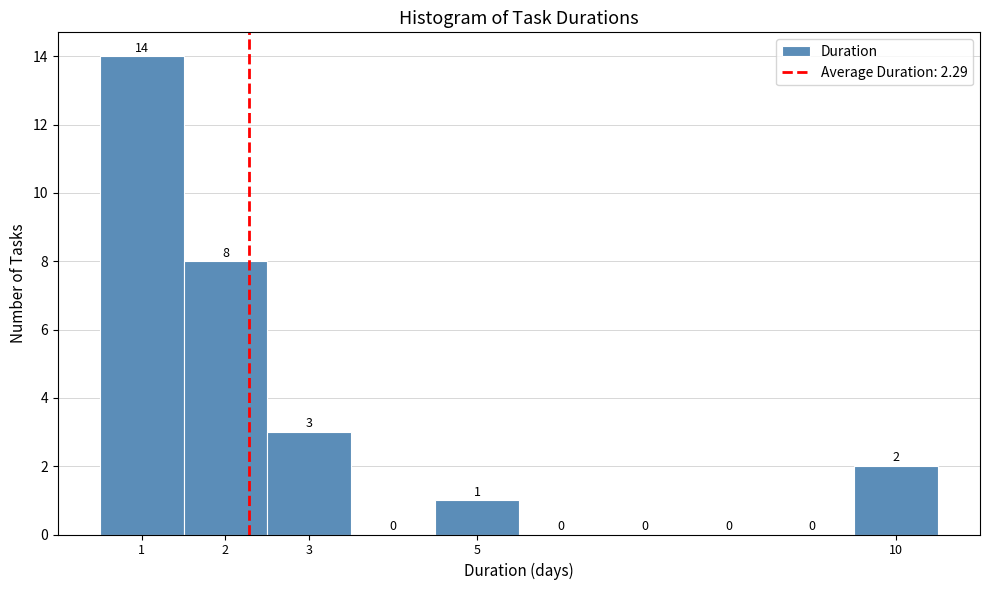

How tall is the bar that spans 0.5 to 1.5 on the x-axis?

14